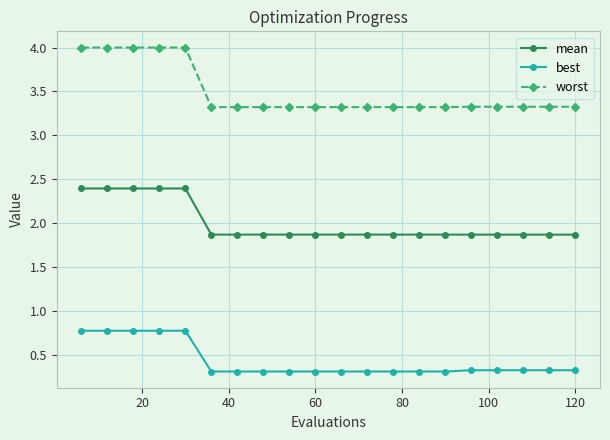

What is the lowest value of the mean series?

1.9